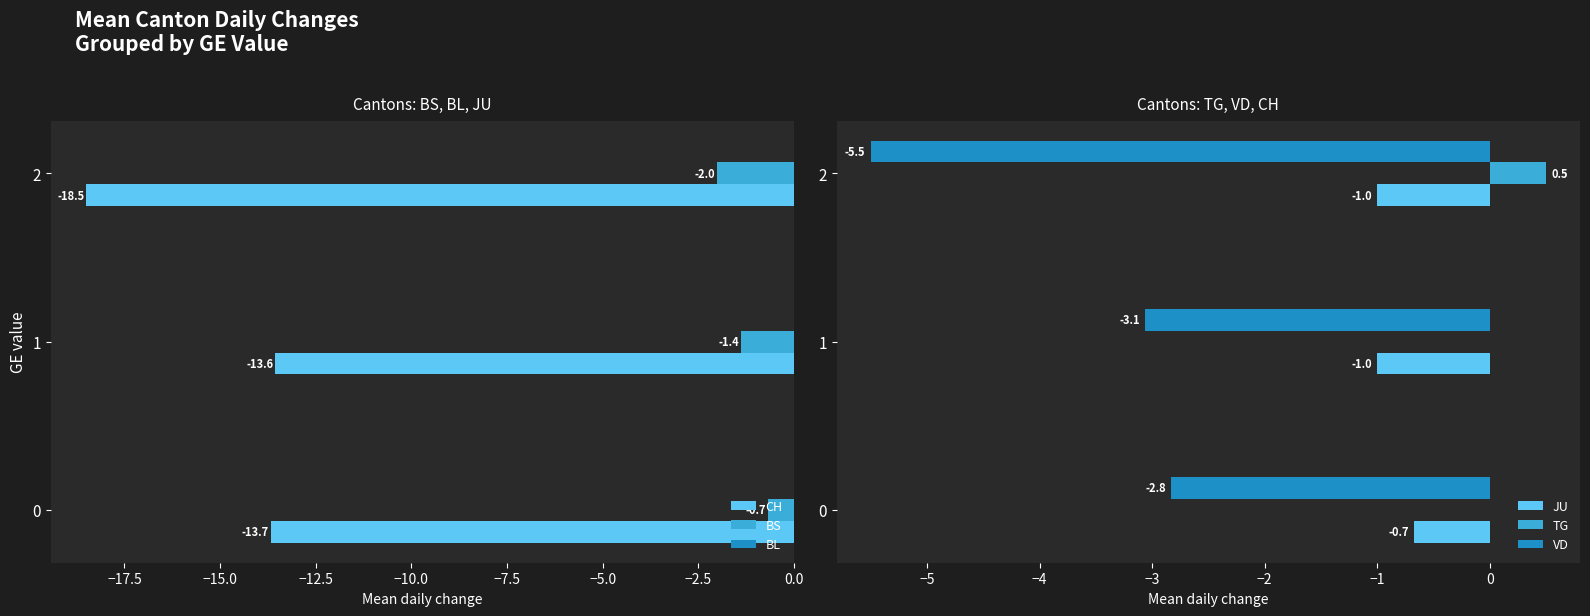

Is the value of CH at 0 greater than the value of BS at 0?

No